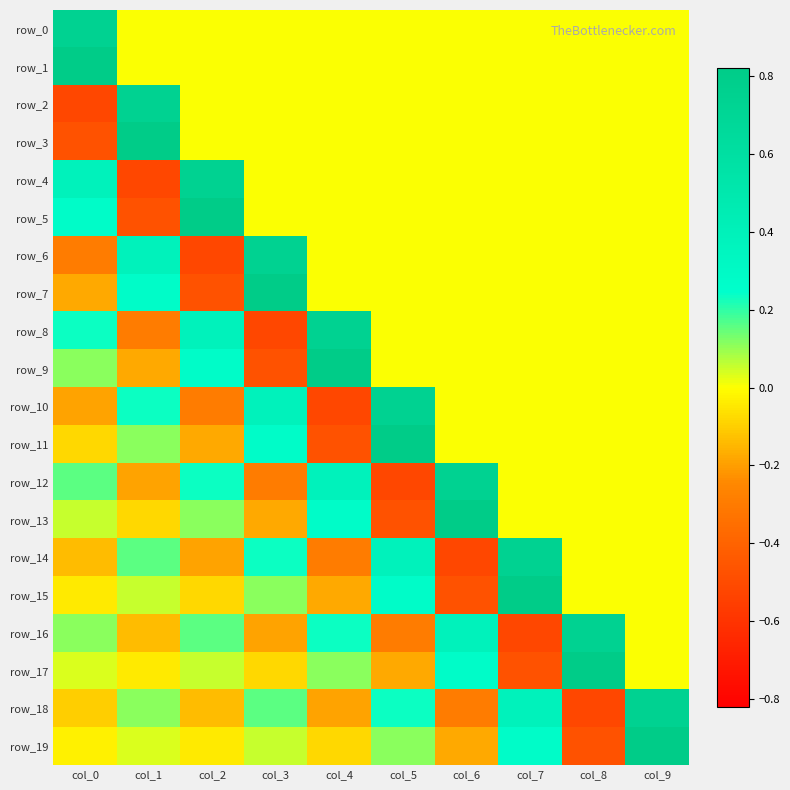

Between col_0 and col_6, which is larger?

col_0